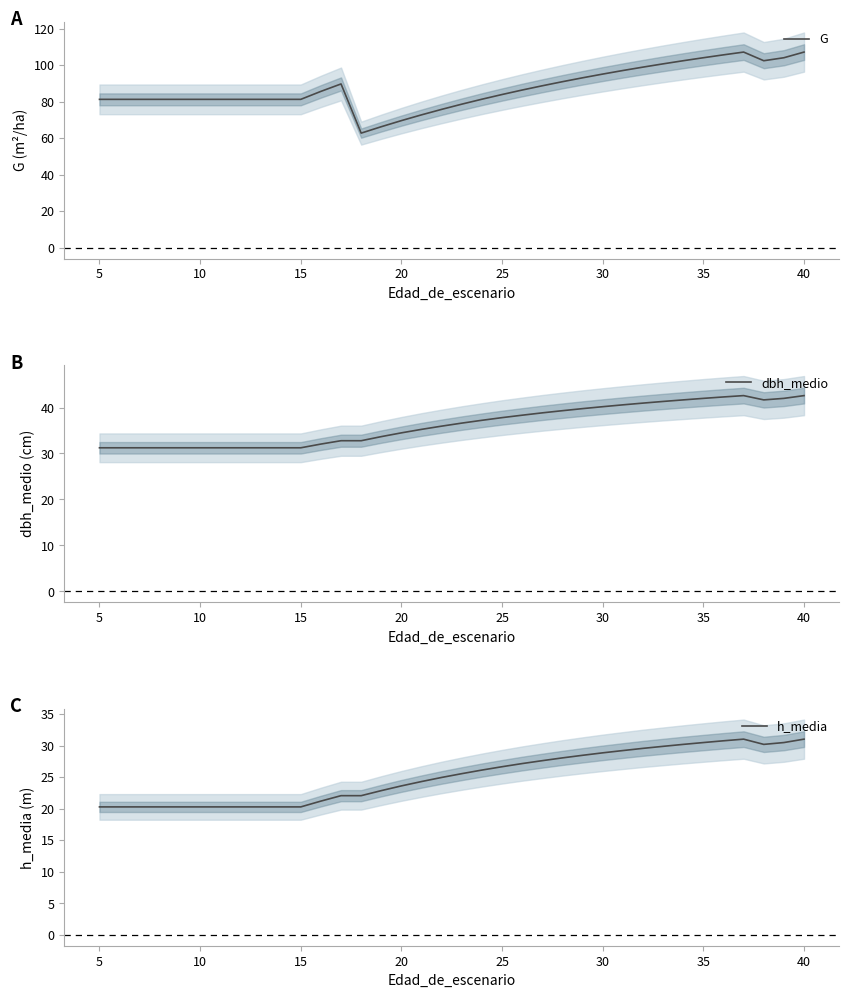

The value of h_media at 20 is 33.1. True or false?

False